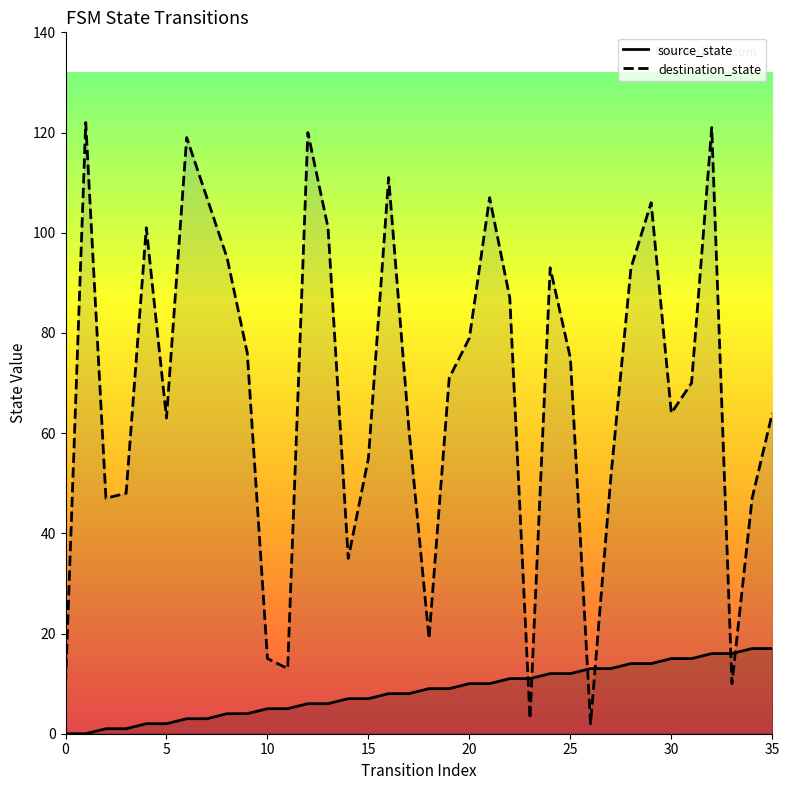

The value of destination_state at 20 is 29. True or false?

False